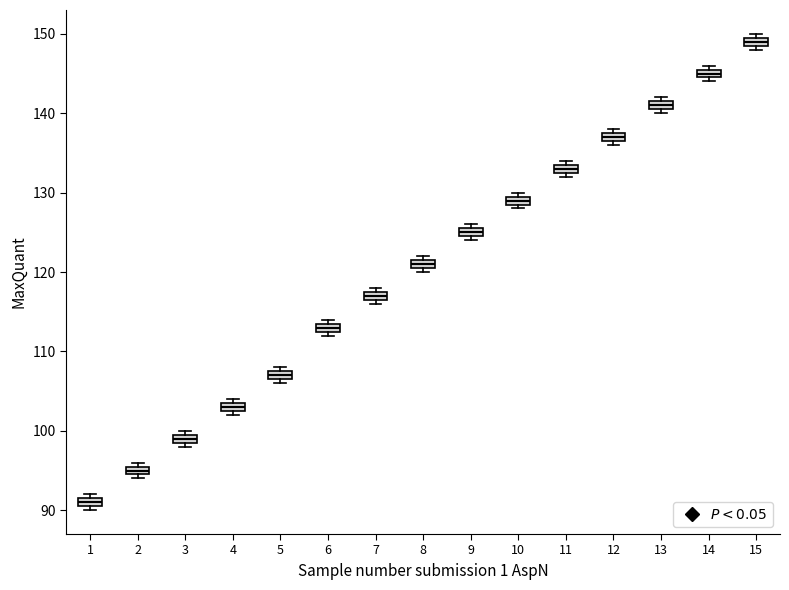

Where is the lower edge of the box at x = 15 on the y-axis? The values are not printed on the chart, so give them approximately, as read against the axis.

149